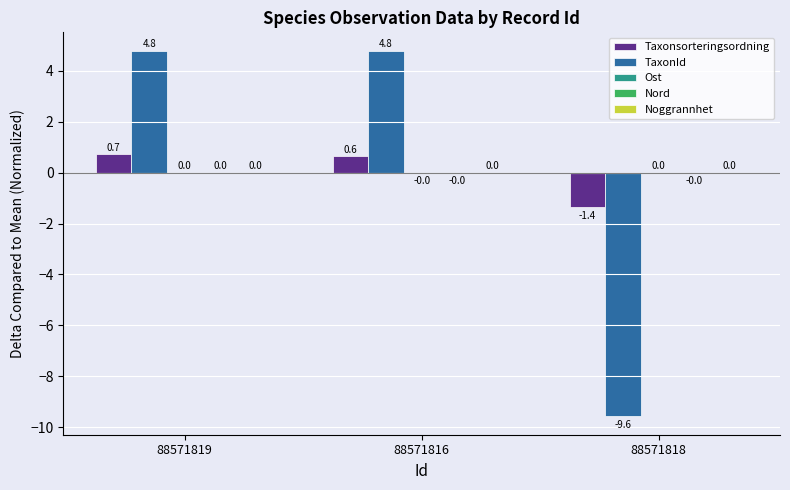

At which label does Taxonsorteringsordning first exceed 0?

88571819